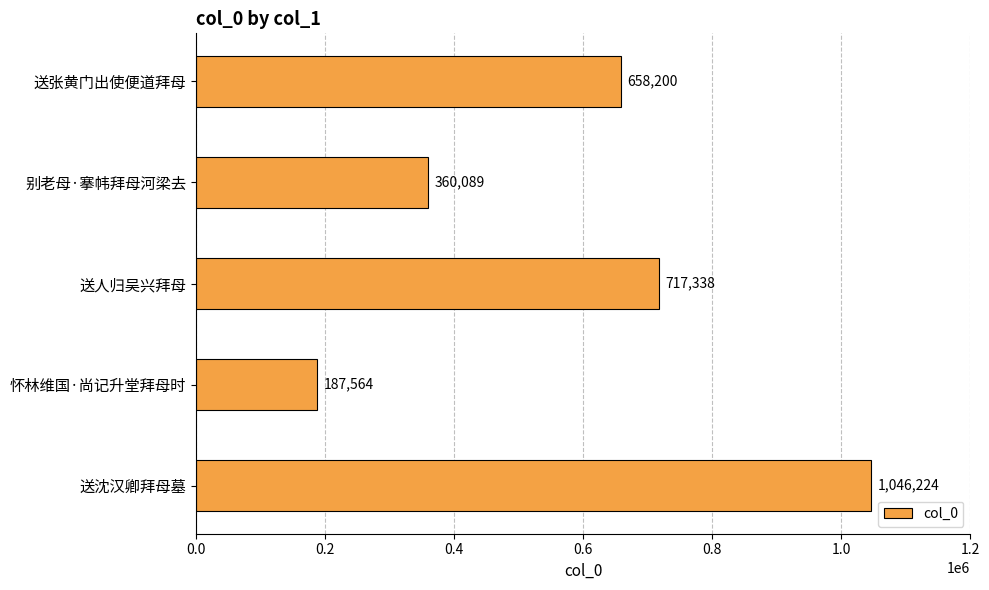

How many values are below 658200?

2